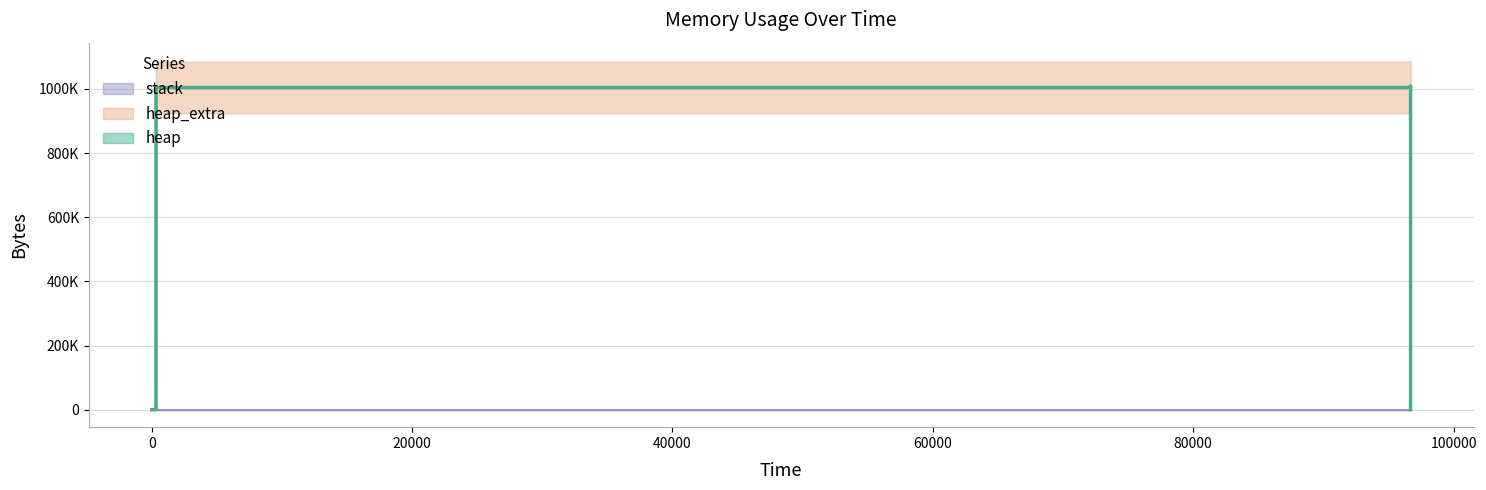

True or false: heap and stack cross at least once.

False